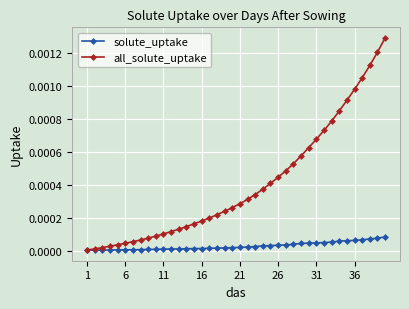

Which series has the widest spread of values?

all_solute_uptake